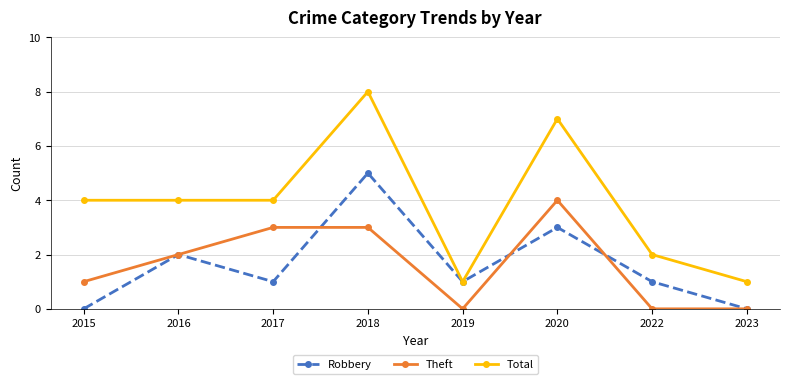

What is the difference between the maximum and minimum values in the Theft series?

4